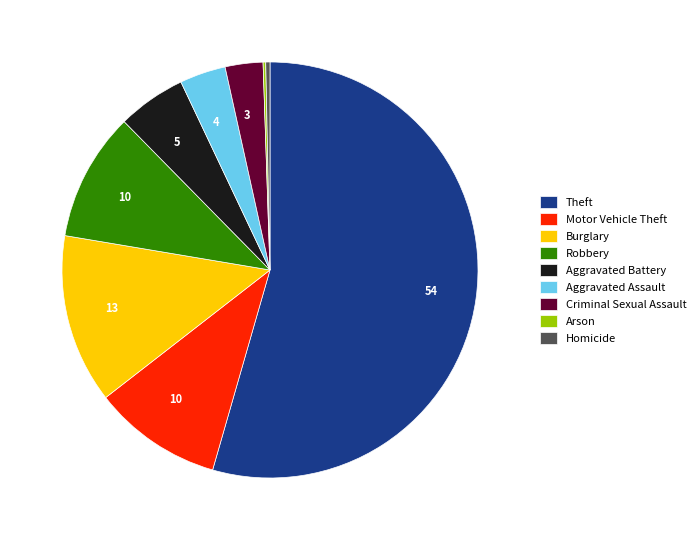

Is there a majority slice in this chart?

Yes